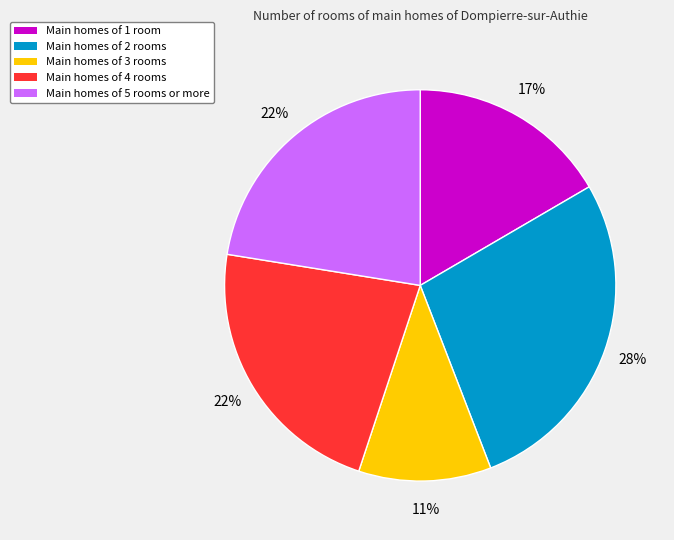

Count the number of slices in the pie.

5